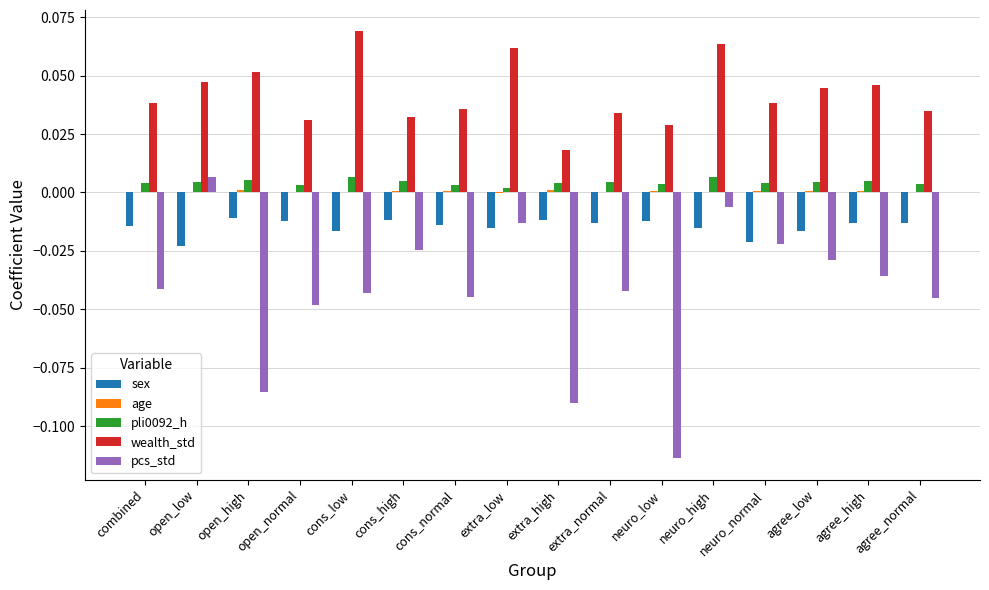

The value of sex at neuro_normal is -0.0. True or false?

True